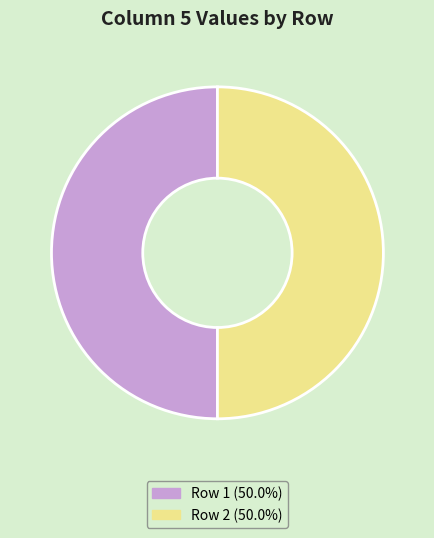

How many segments does this pie chart have?

2